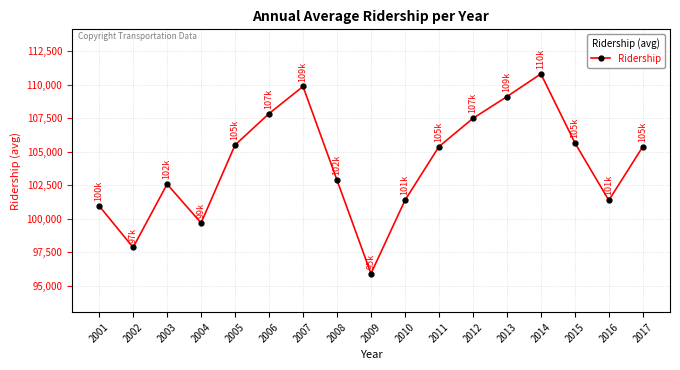

What is the smallest value displayed?

95905.2